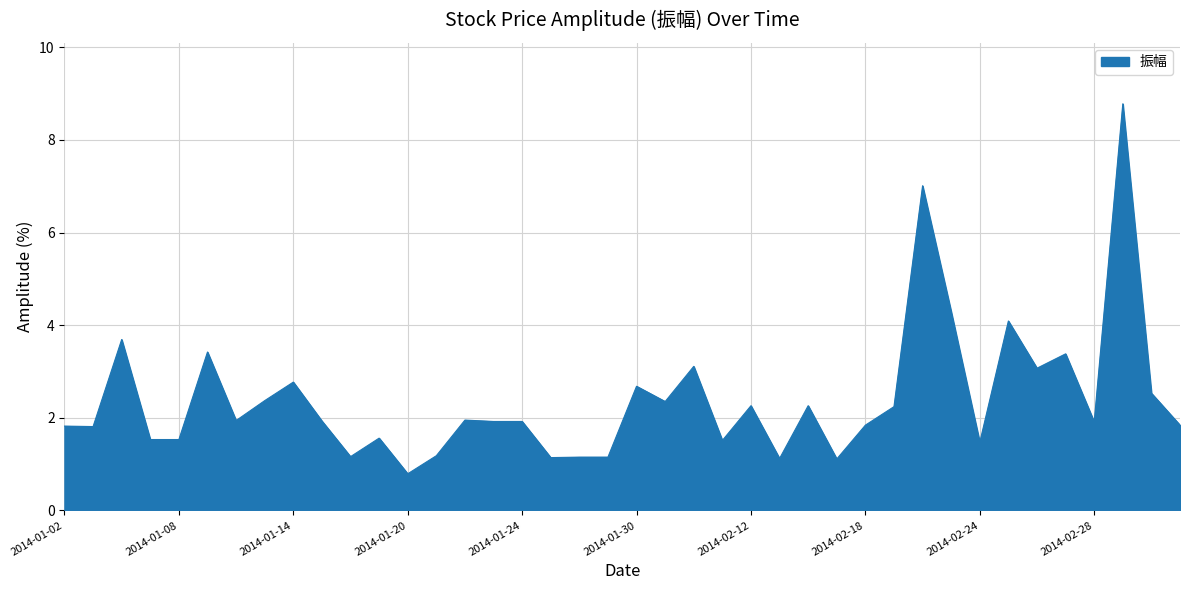

What is the greatest value displayed?

8.8